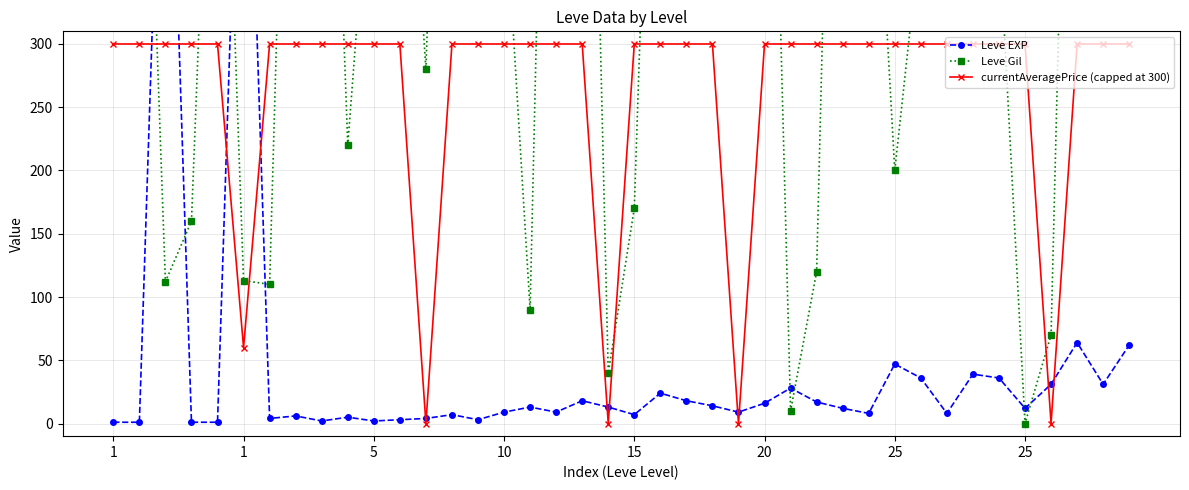

List the series in order of their peak value, highest first.

Leve Gil, Leve EXP, currentAveragePrice (capped at 300)